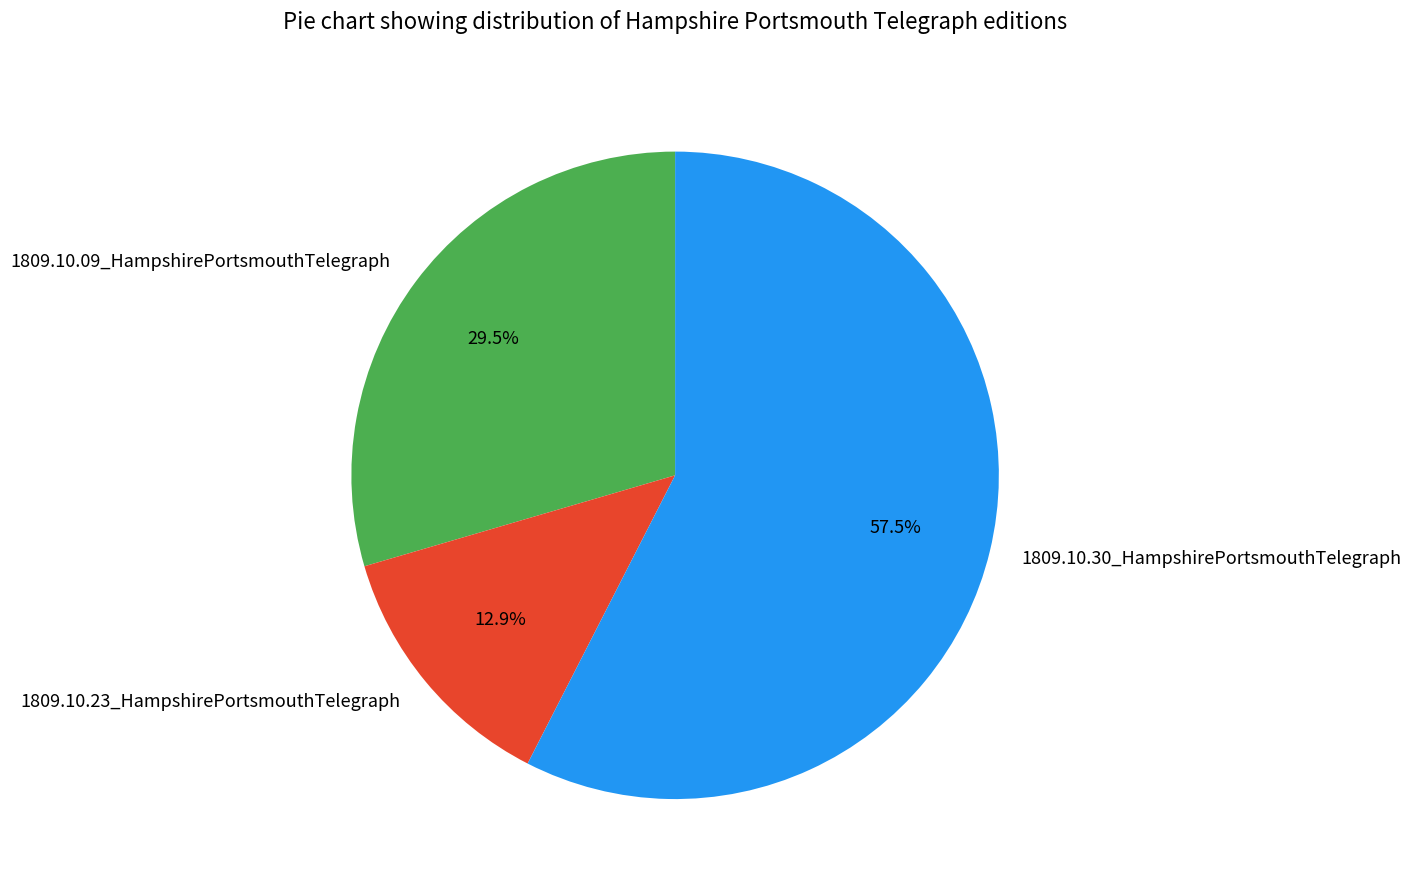

Which category accounts for the majority?

1809.10.30_HampshirePortsmouthTelegraph